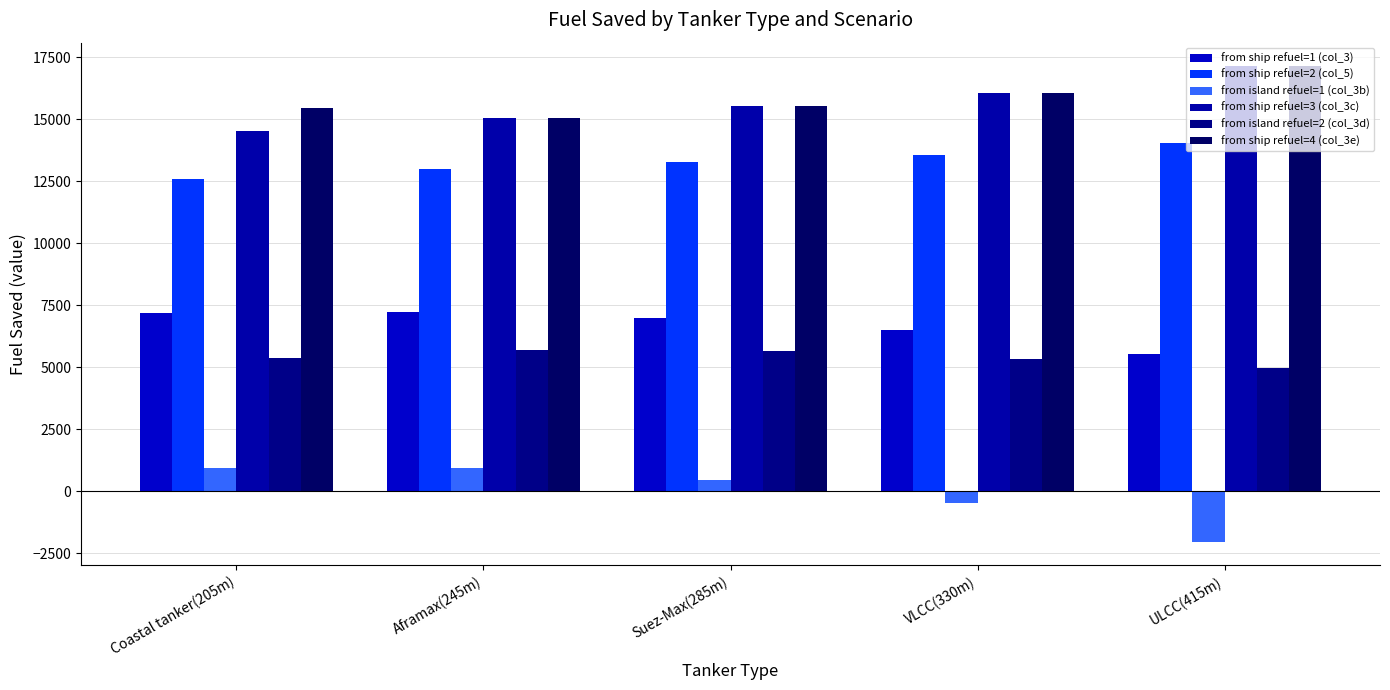

The from ship refuel=4 (col_3e) series shows 17128.2 at ULCC(415m). True or false?

True